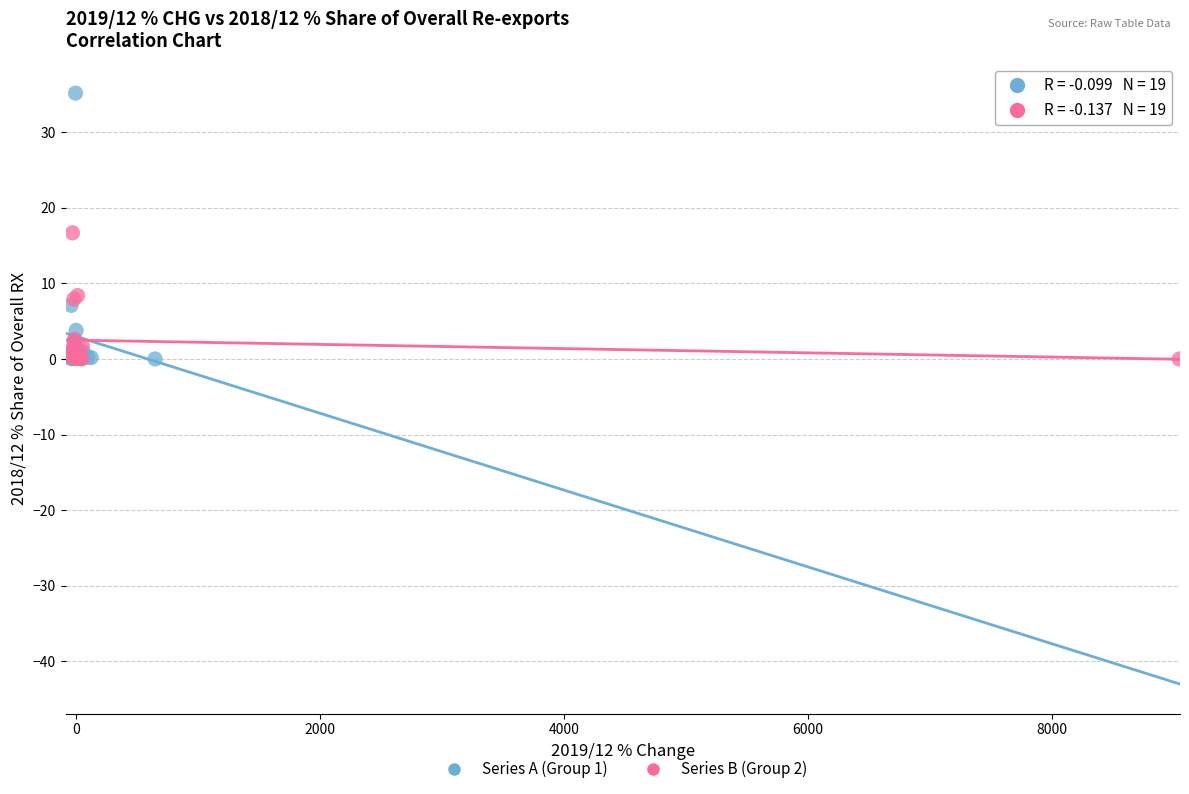

Which series contains the highest Y value?

Series A (Group 1)